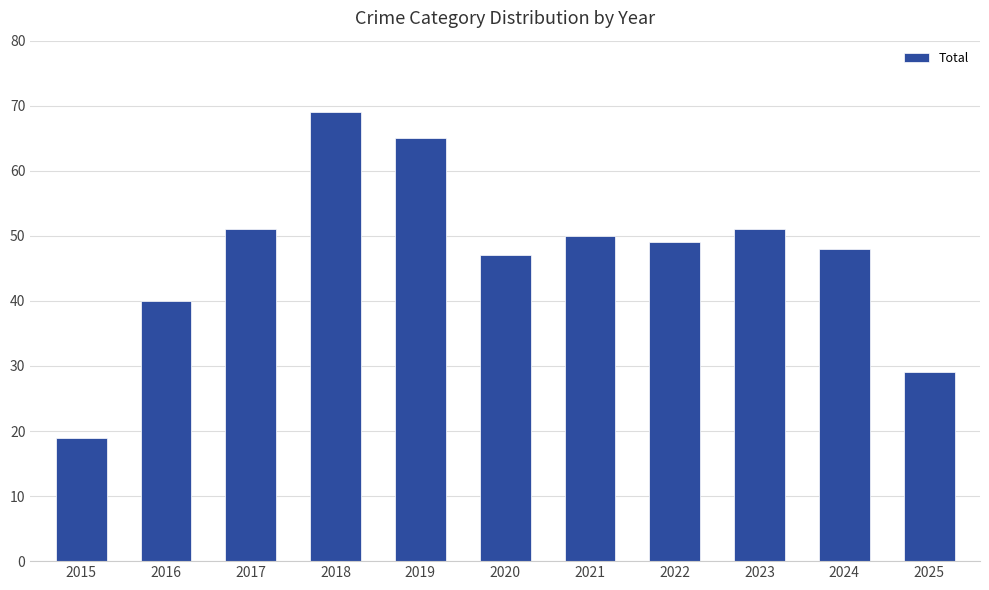

What is the difference between the second highest and second lowest values?

36